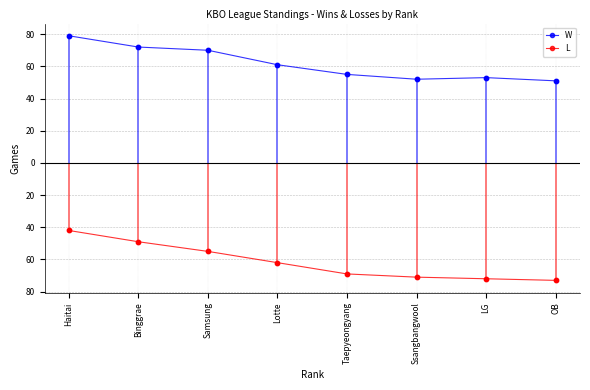

Is the value of L at LG greater than the value of W at Lotte?

No